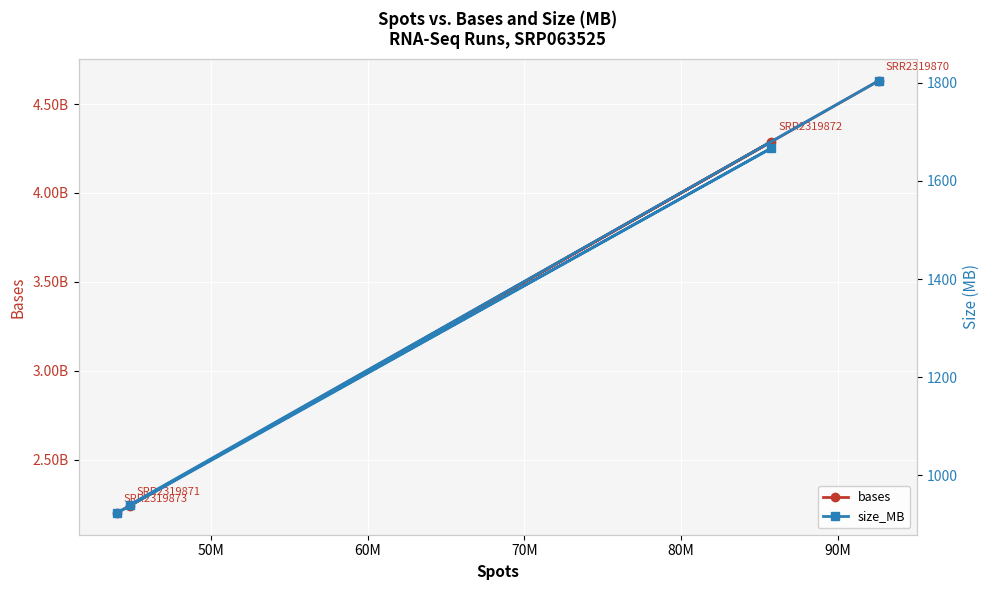

Which series has the largest total across all categories?

bases